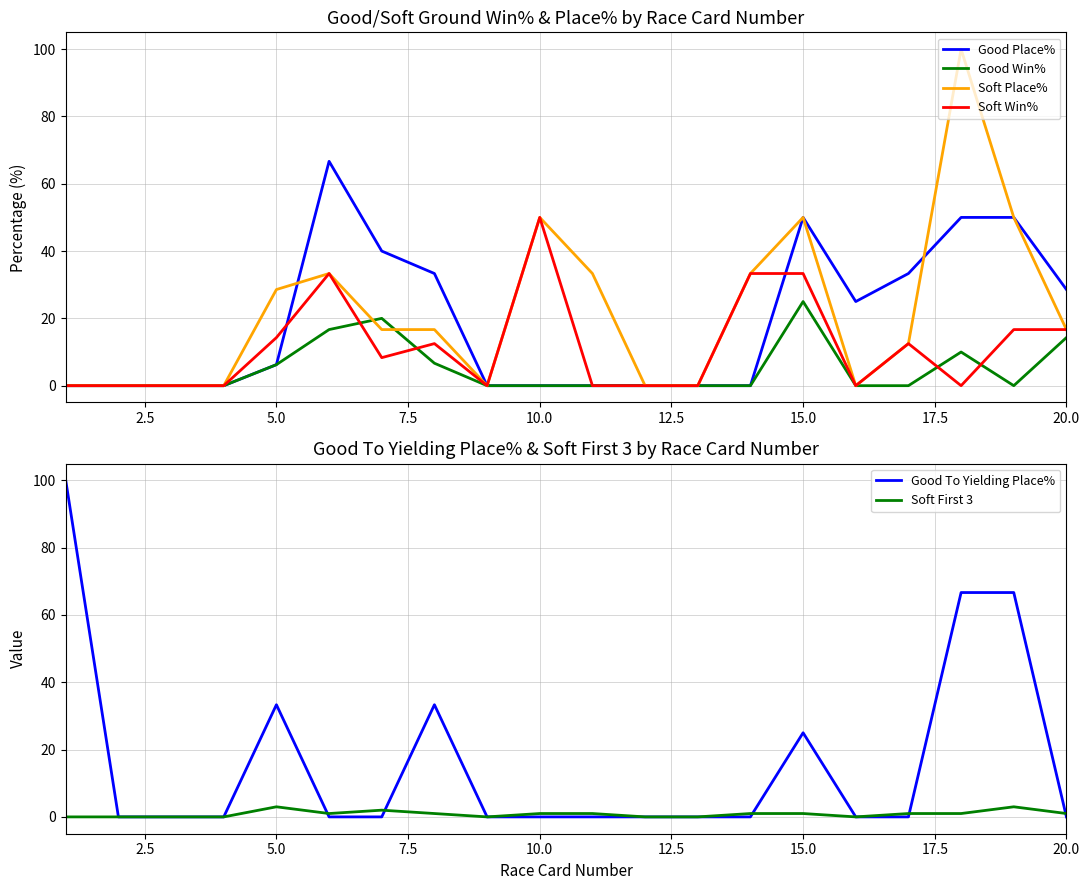

The value of Soft Place% at 5.0 is 50.5. True or false?

False